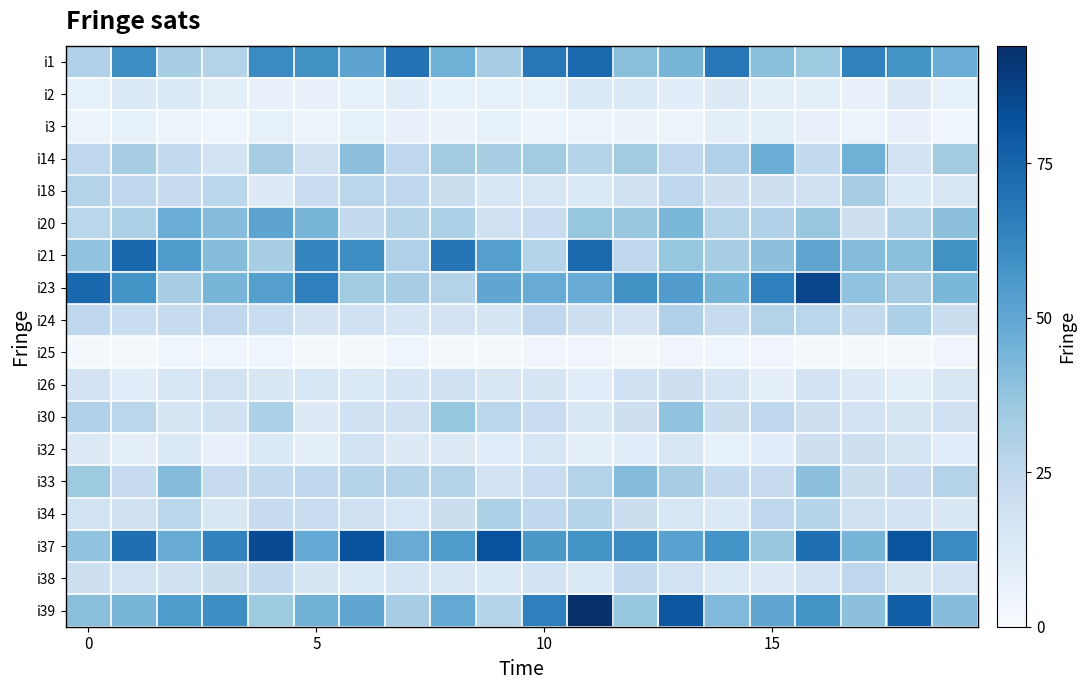

What is the maximum value shown in the chart?

94